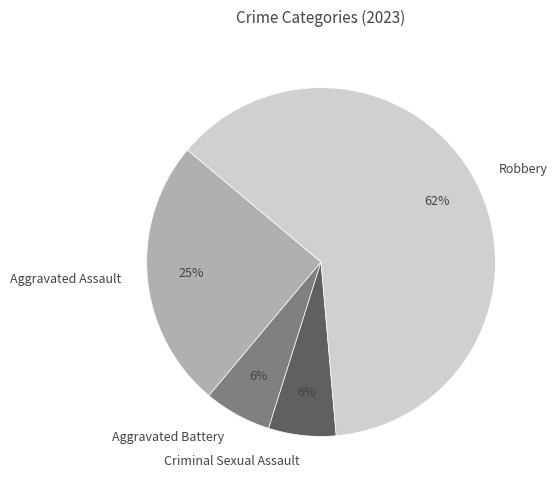

Combined, do Criminal Sexual Assault and Robbery account for over 50%?

Yes